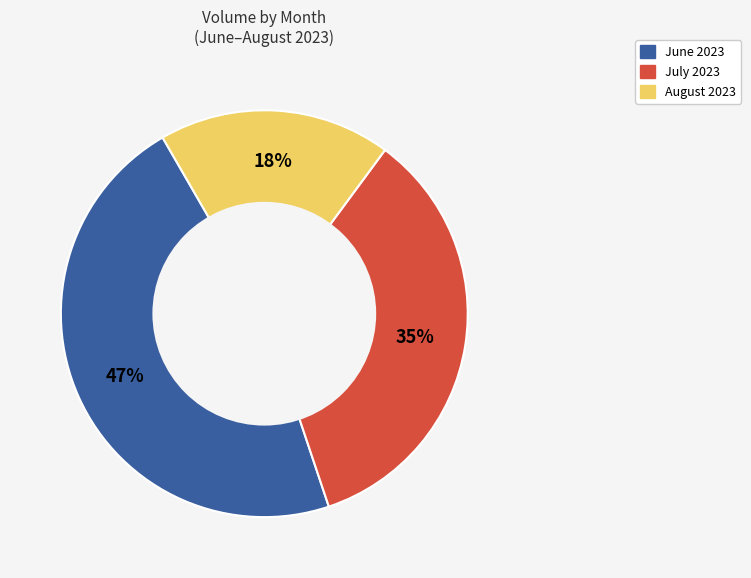

To the nearest percent, what is the average slice percentage?

33%